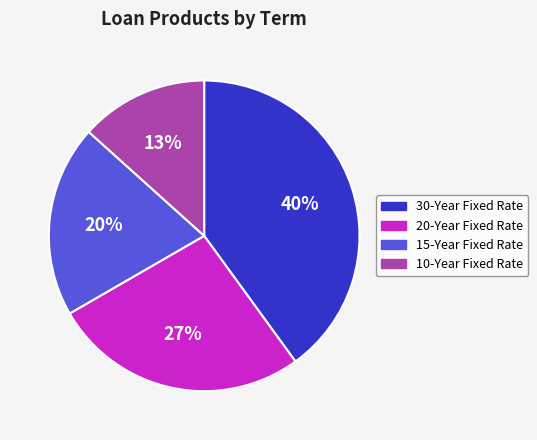

Rank the categories by value from lowest to highest.

10-Year Fixed Rate, 15-Year Fixed Rate, 20-Year Fixed Rate, 30-Year Fixed Rate